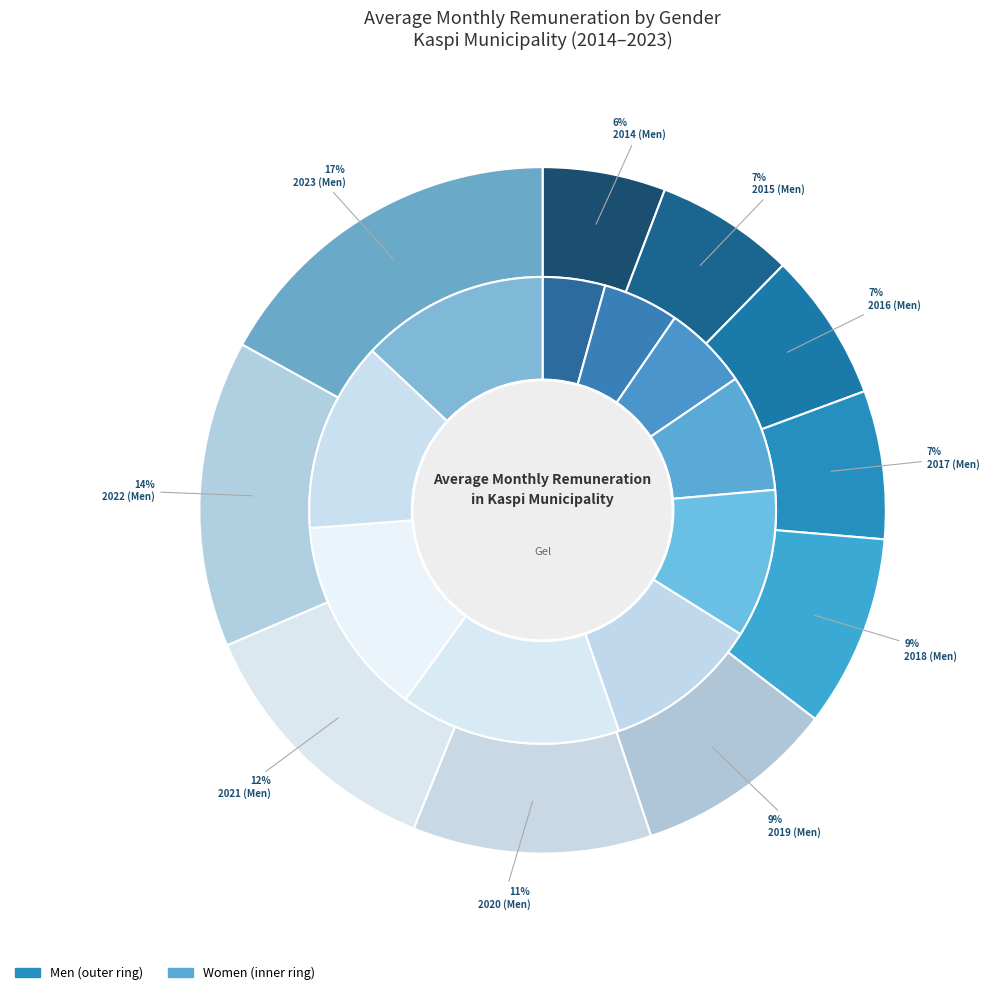

Is it true that 2022 is 5% of the pie?

False